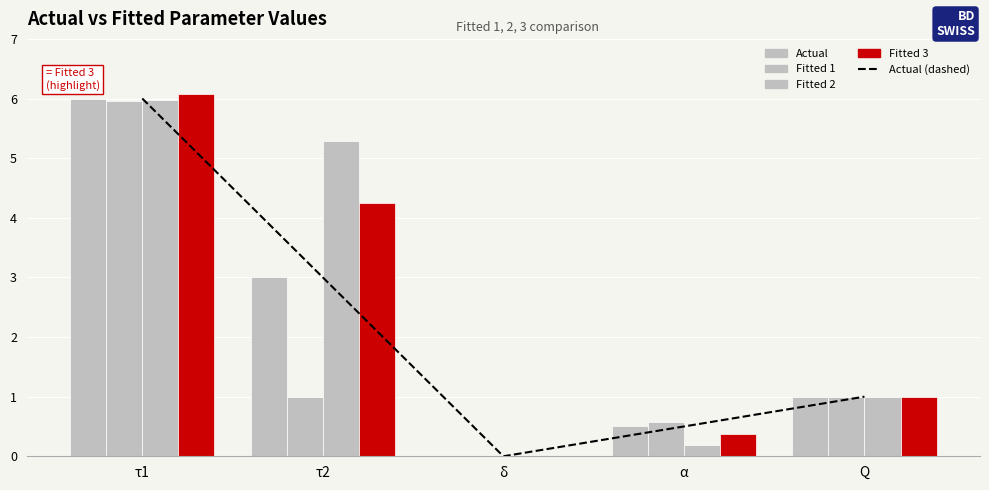

What is the difference between the Fitted 3 values at δ and τ1?

6.1